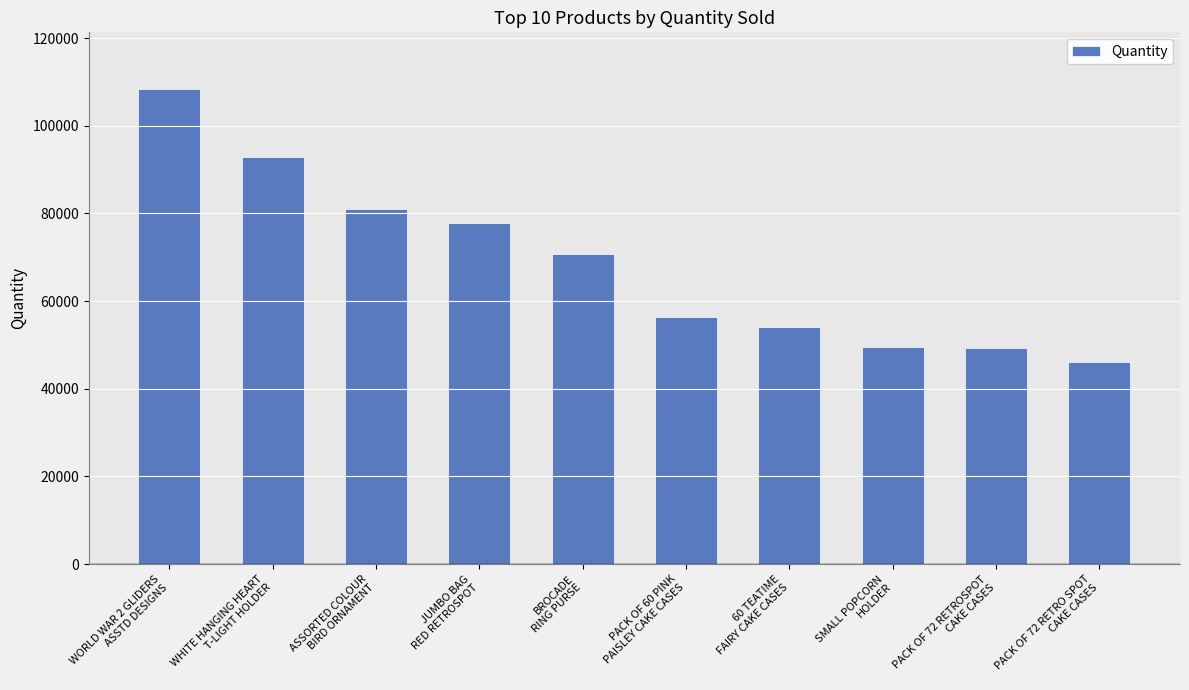

What is the ratio of the value at 60 TEATIME
FAIRY CAKE CASES to the value at ASSORTED COLOUR
BIRD ORNAMENT?

0.7